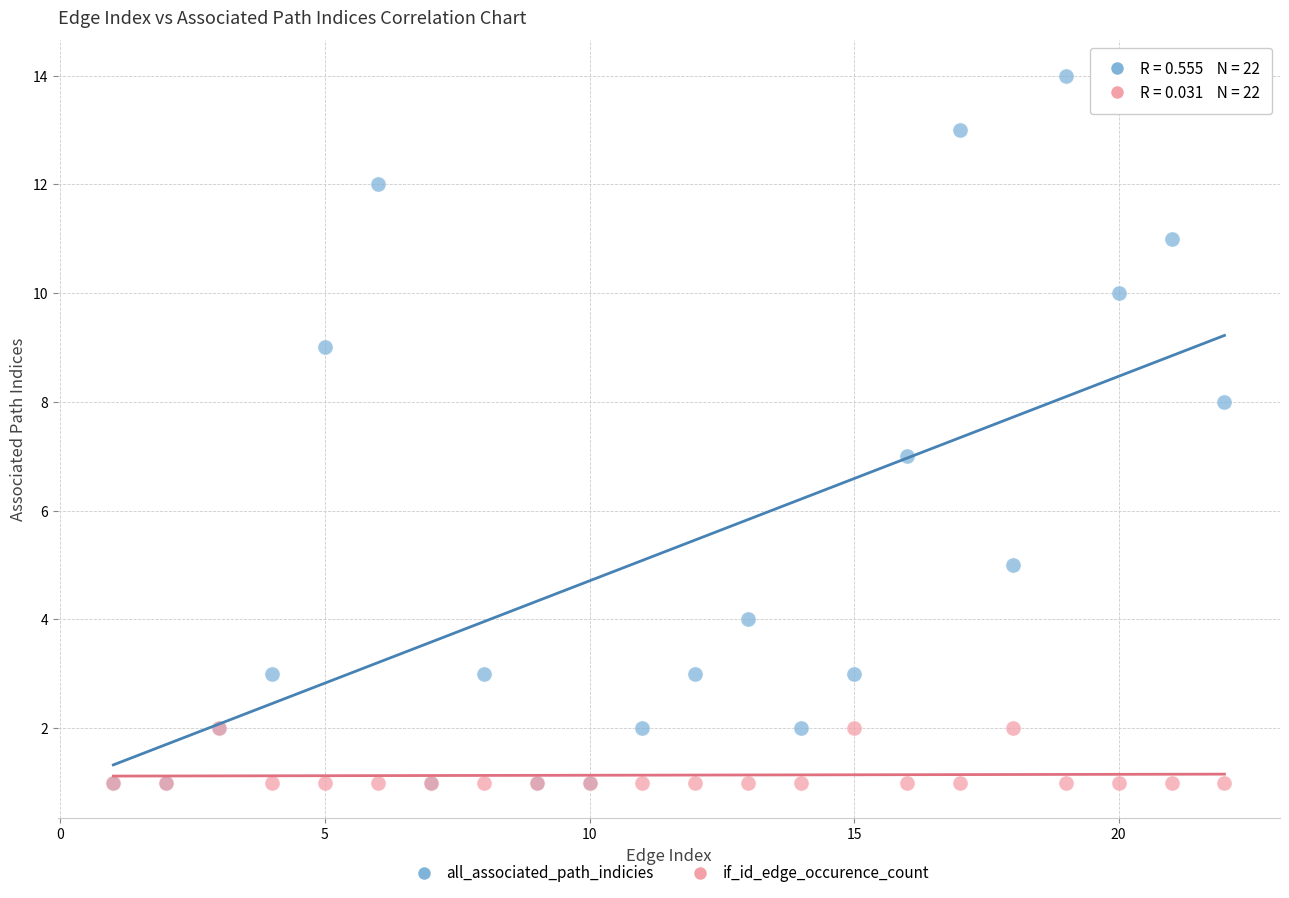

Which series reaches the maximum Y coordinate?

all_associated_path_indicies